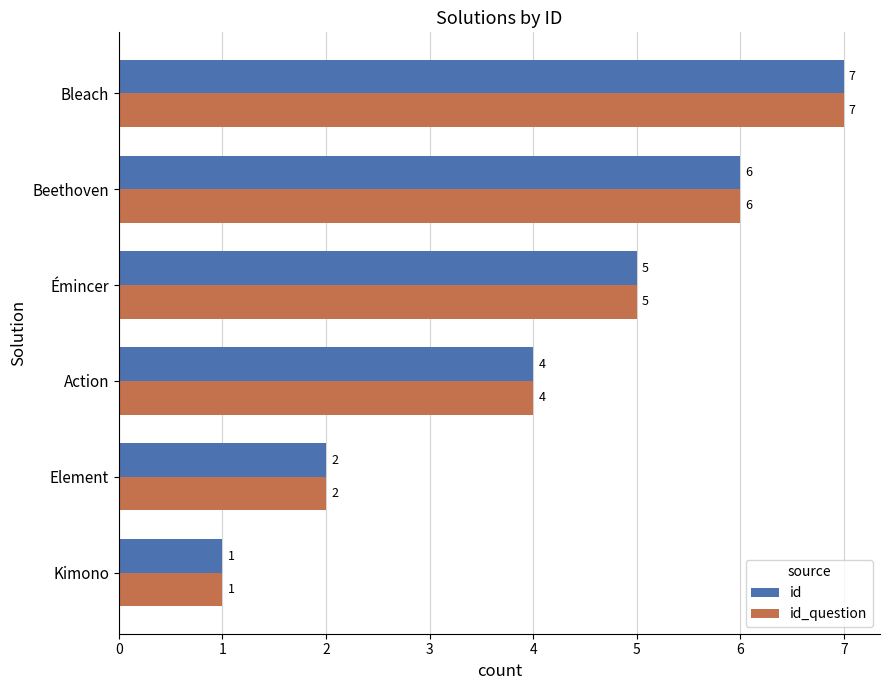

At which category is the sum across all series the highest?

Bleach